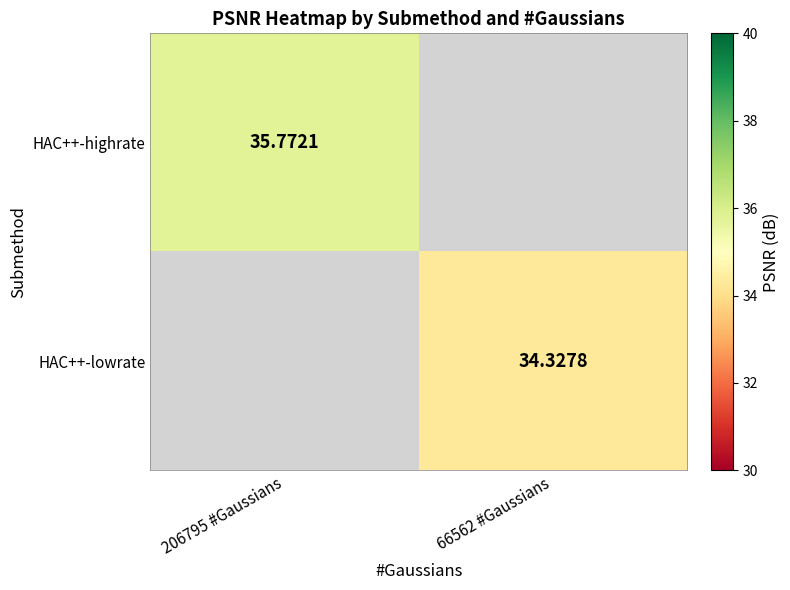

The HAC++-lowrate series shows 34.3 at 66562 #Gaussians. True or false?

True